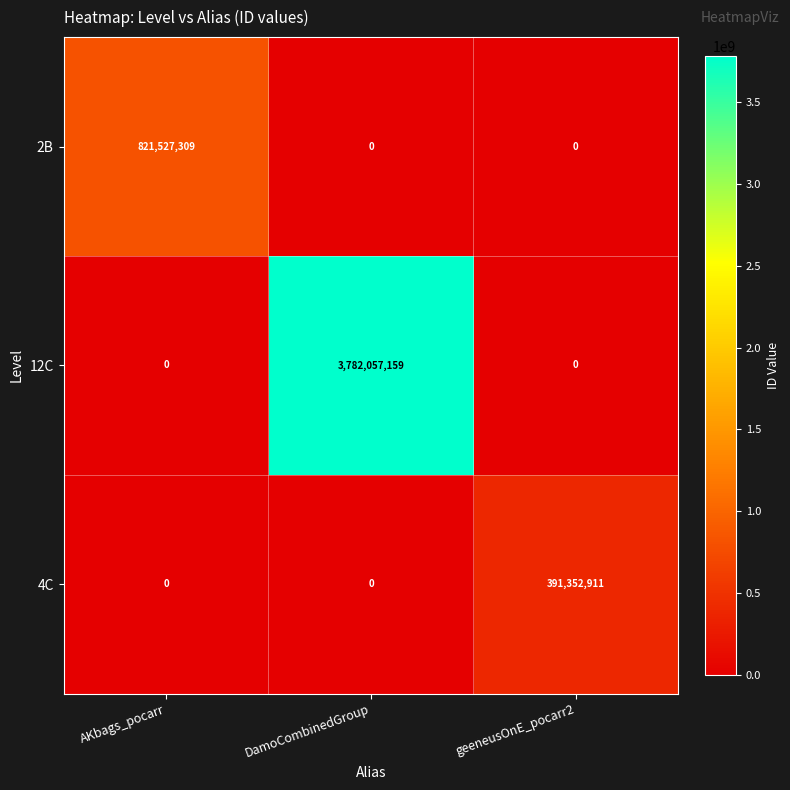

Is it true that 4C equals 587520063 at geeneusOnE_pocarr2?

False